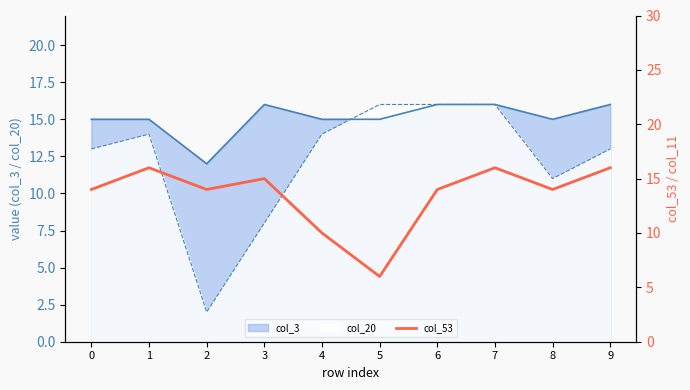

Approximately how many times larger is the value at 1 compared to 7?

1.0